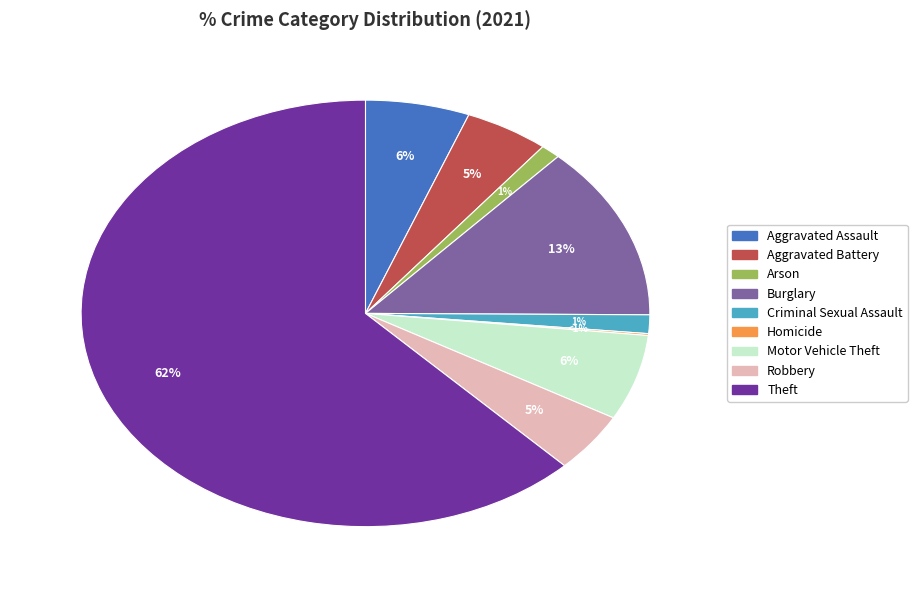

Which has a higher value, Theft or Homicide?

Theft